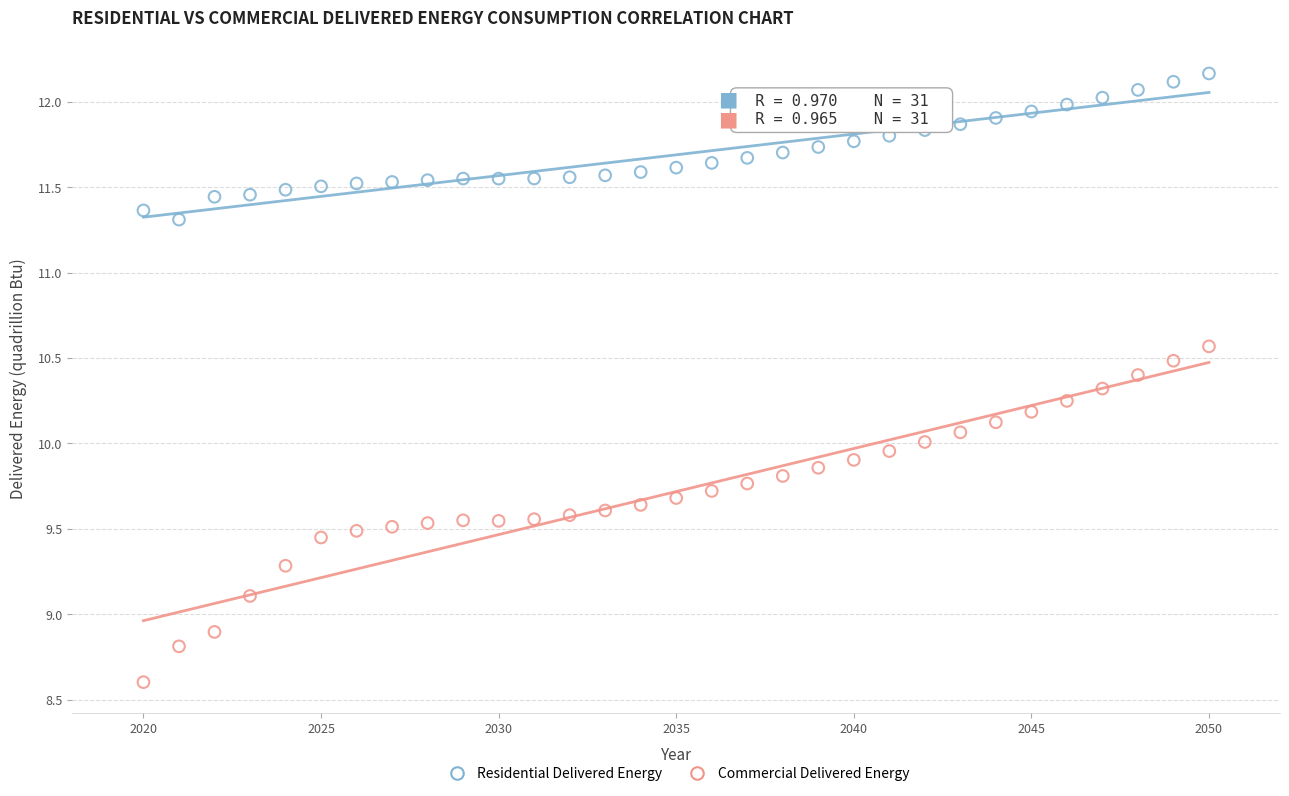

Which series has the widest spread of Y values?

Commercial Delivered Energy